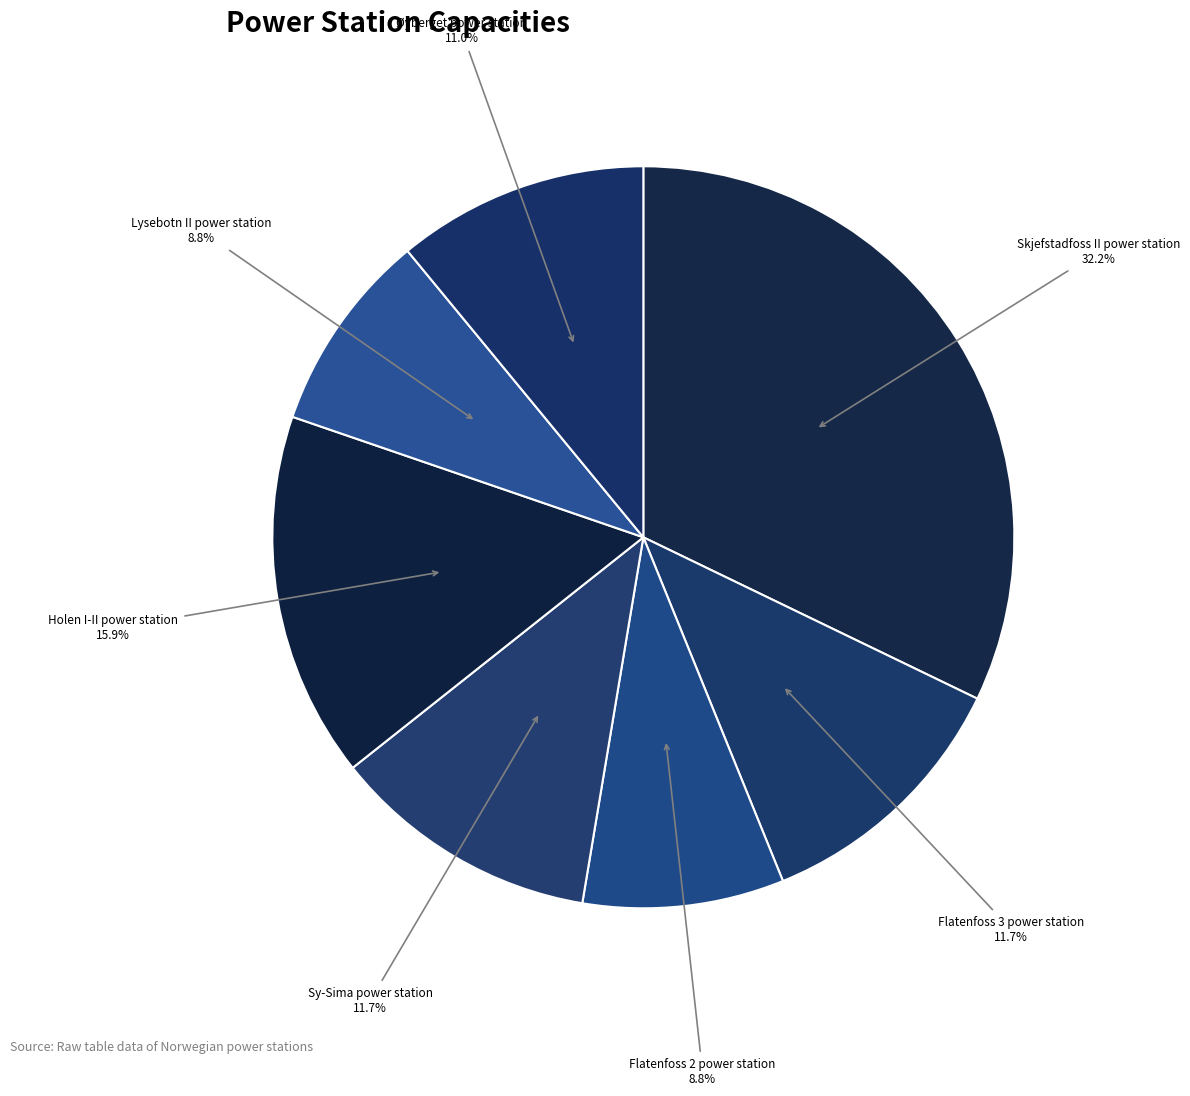

True or false: Øyberget power station accounts for 18% of the total.

False